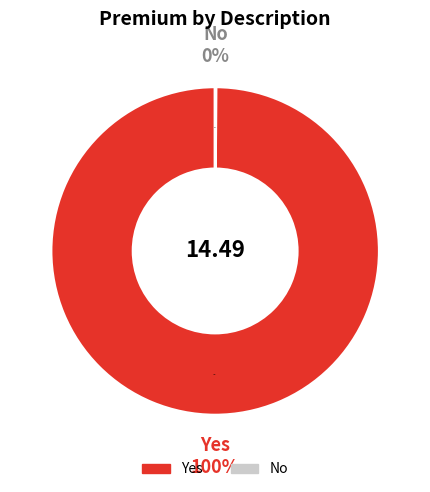

Count the number of slices in the pie.

2